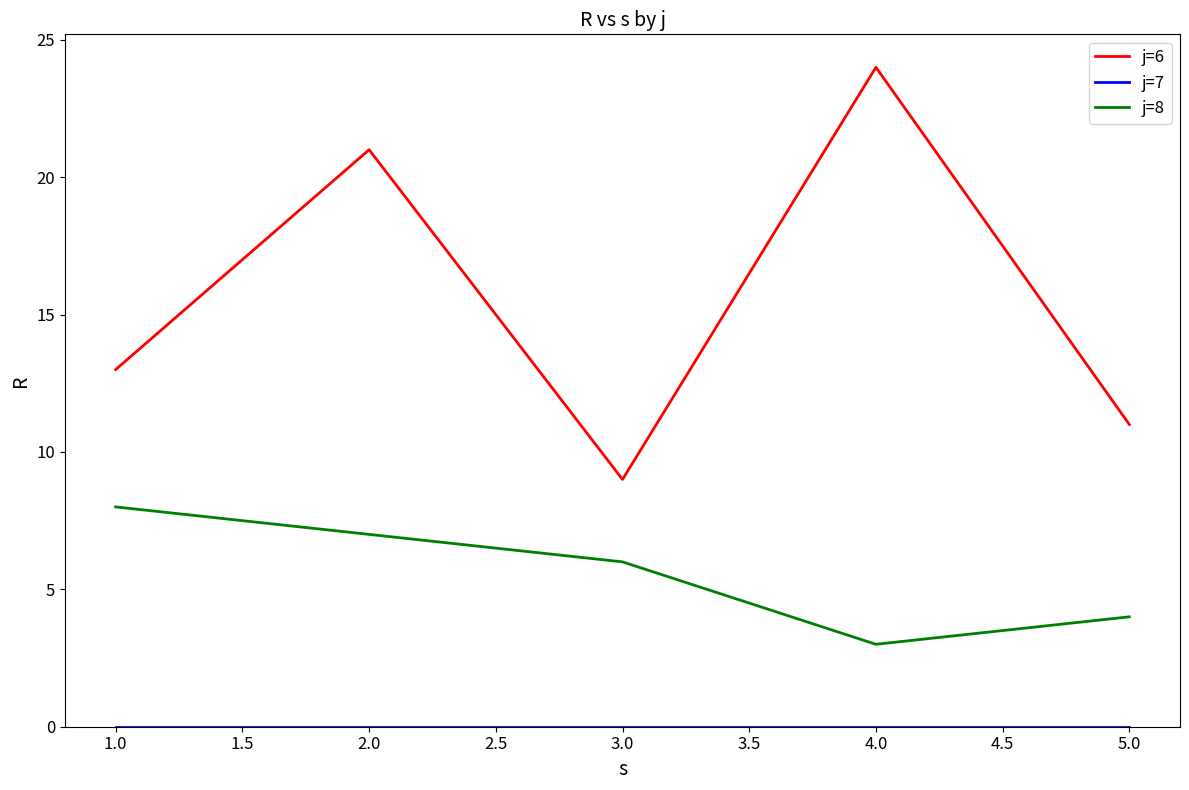

What is the difference between the maximum and minimum values in the j=6 series?

15